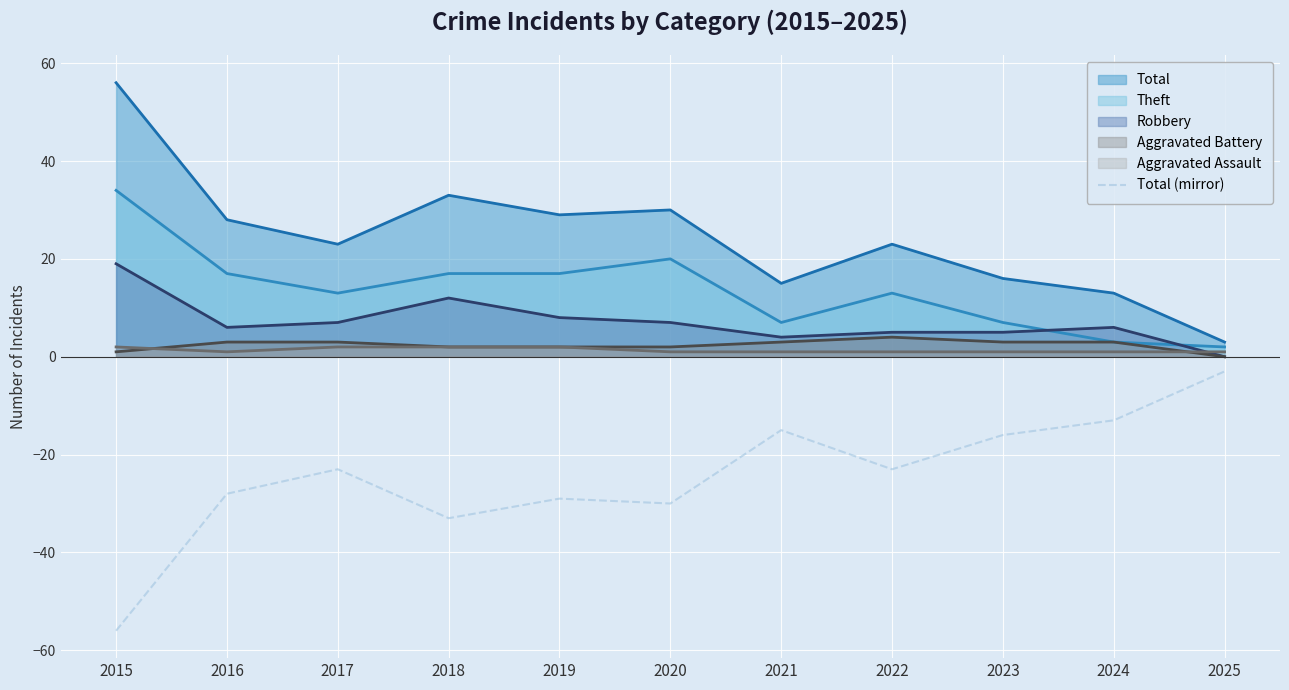

The Aggravated Assault series shows 1 at 2016. True or false?

True